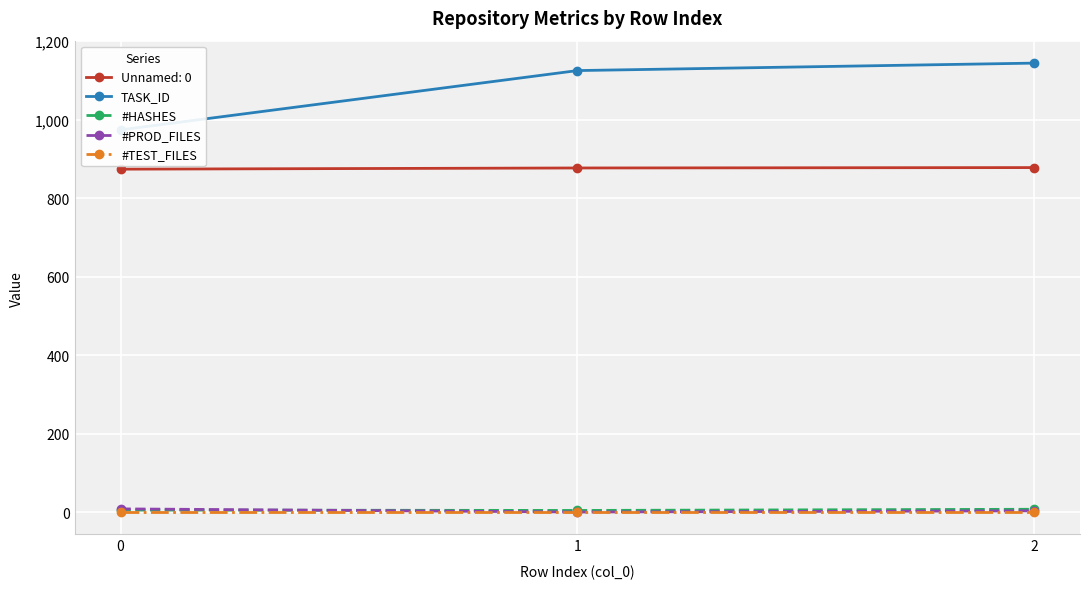

Is it true that #HASHES equals 8 at 0?

False